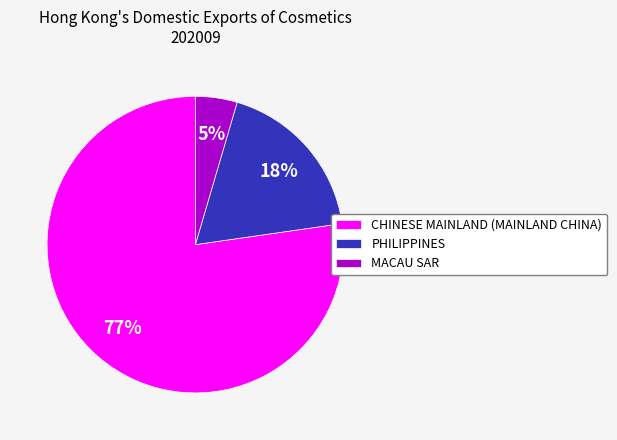

To the nearest percent, what is the average slice percentage?

33%